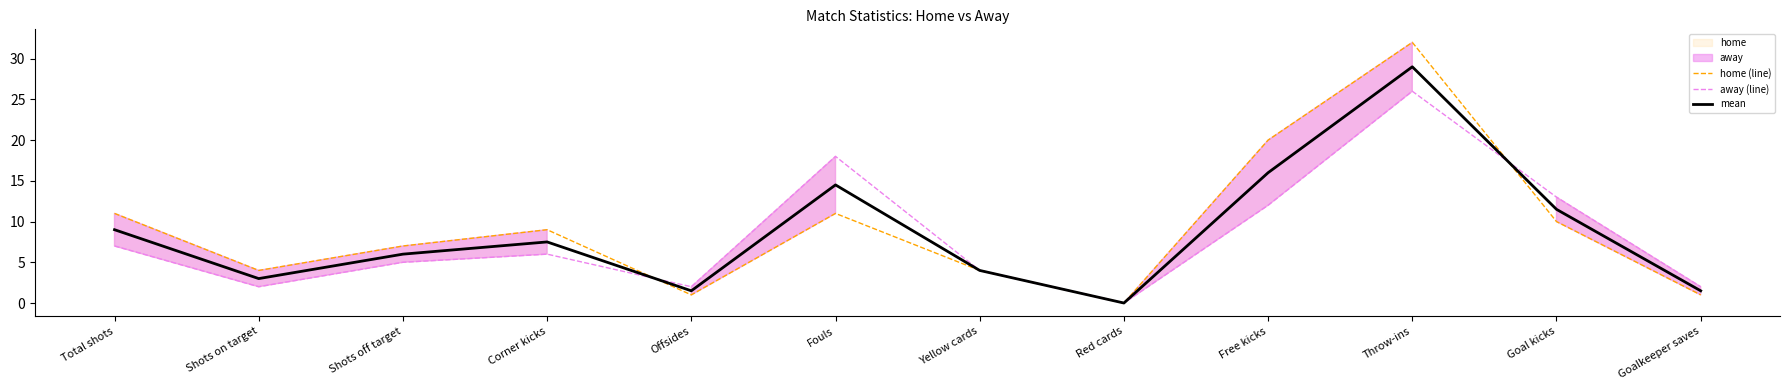

What is the difference between the maximum and minimum values in the mean series?

29.0